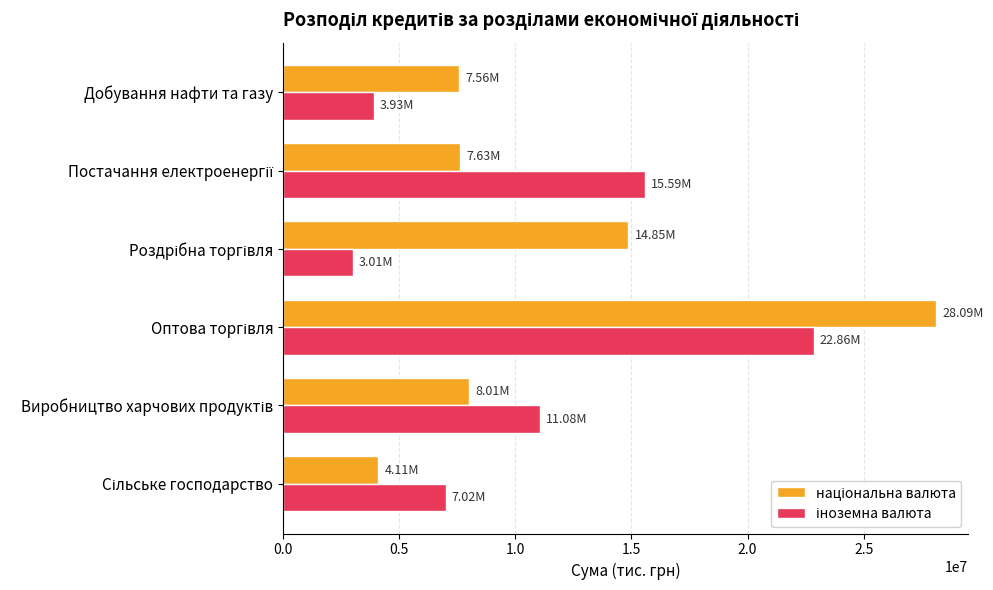

At how many categories does at least one series exceed 10002598?

4